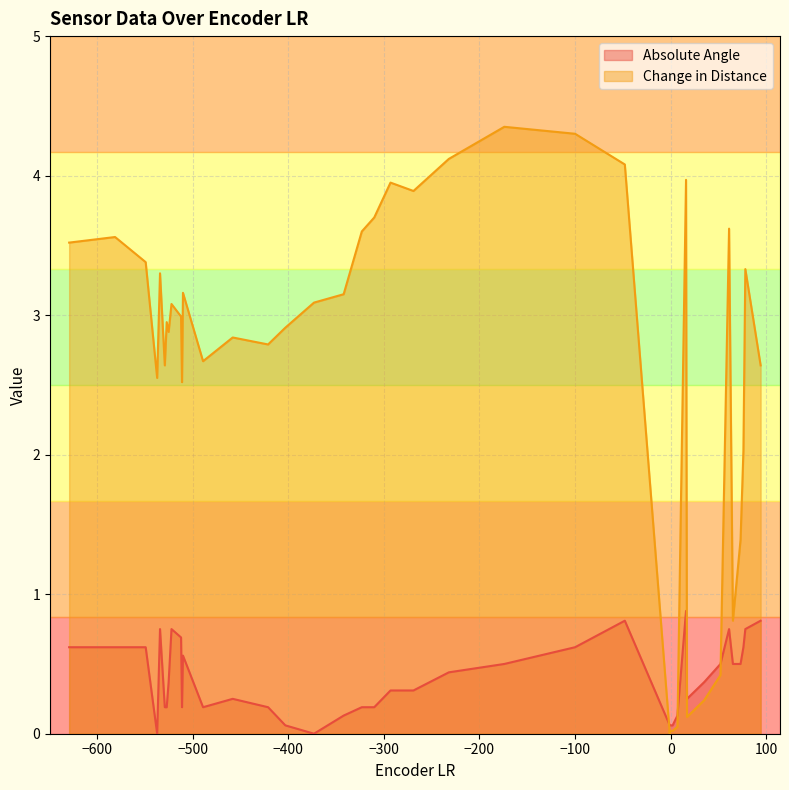

Which series has the largest total across all categories?

Change in Distance